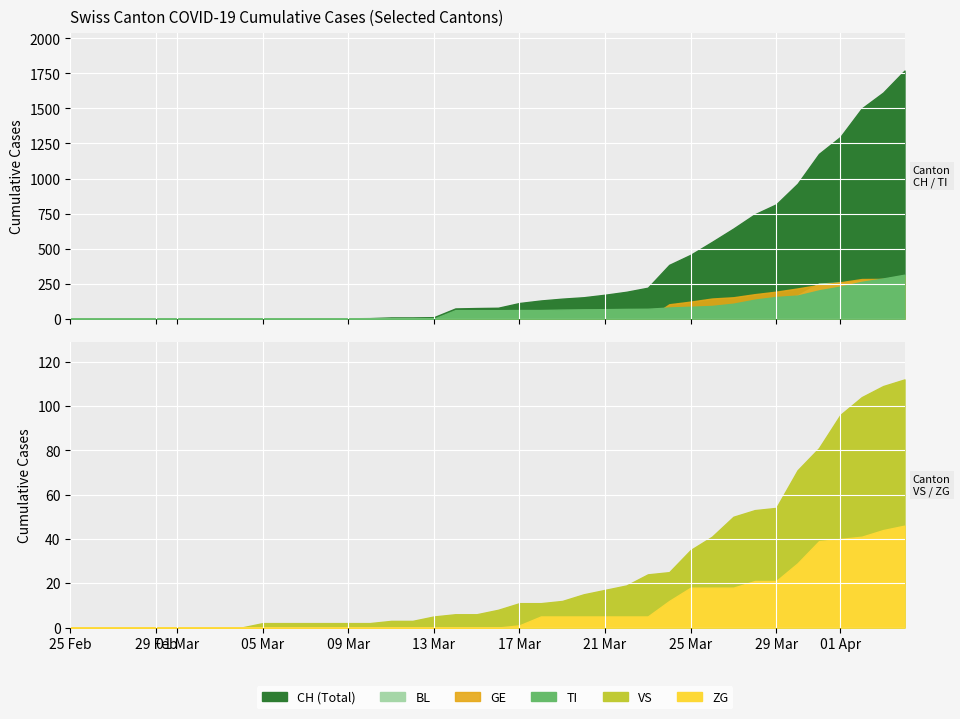

Reading right to left, transcribe all the data shown in this chart.

CH: 1770	1613	1500	1297	1176	963	816	745	643	548	456	384	221	192	171	153	143	130	112	78	76	73	11	9	9	4	3	2	2	2	2	0	0	0	0	0	0	0	0	0
TI: 314	287	263	229	202	165	155	136	107	91	85	80	71	70	68	67	65	62	62	61	61	61	0	0	0	0	0	0	0	0	0	0	0	0	0	0	0	0	0	0
BL: 309	277	272	258	251	167	123	108	84	73	53	46	40	25	24	20	17	16	13	5	5	2	2	2	2	2	1	0	0	0	0	0	0	0	0	0	0	0	0	0
GE: 305	284	283	260	241	216	193	175	153	144	122	103	0	0	0	0	0	0	0	0	0	0	0	0	0	0	0	0	0	0	0	0	0	0	0	0	0	0	0	0
VS: 112	109	104	96	81	71	54	53	50	41	35	25	24	19	17	15	12	11	11	8	6	6	5	3	3	2	2	2	2	2	2	0	0	0	0	0	0	0	0	0
ZG: 46	44	41	40	39	29	21	21	18	18	18	12	5	5	5	5	5	5	1	0	0	0	0	0	0	0	0	0	0	0	0	0	0	0	0	0	0	0	0	0